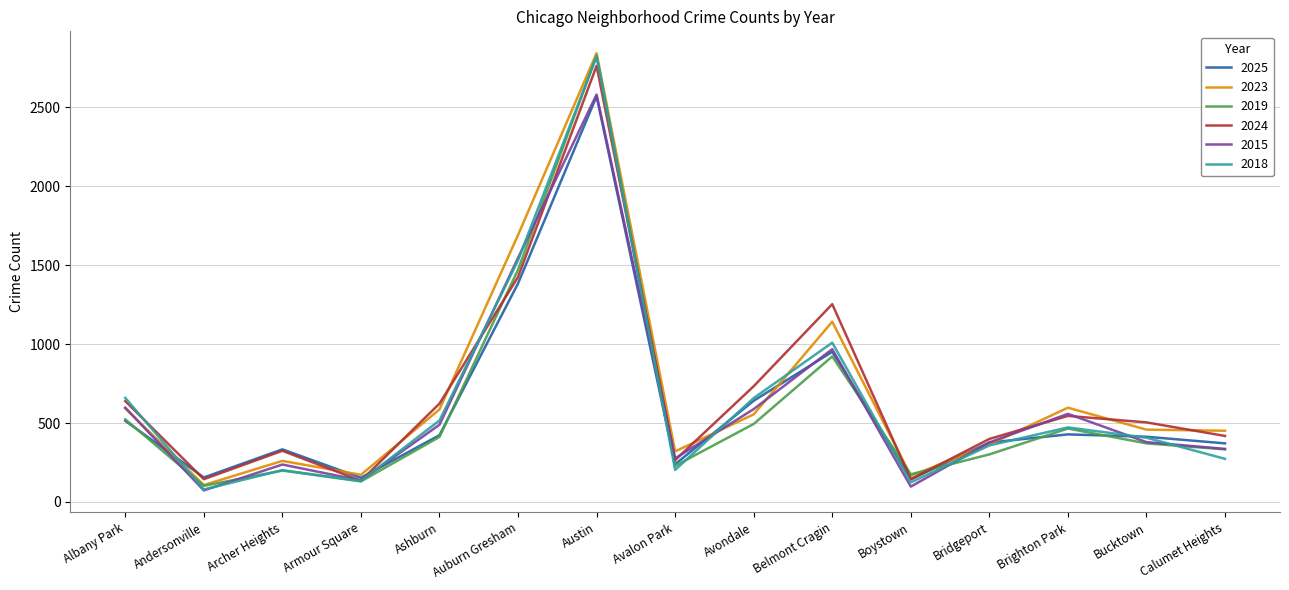

What is the difference between the highest and lowest values at Austin?

273